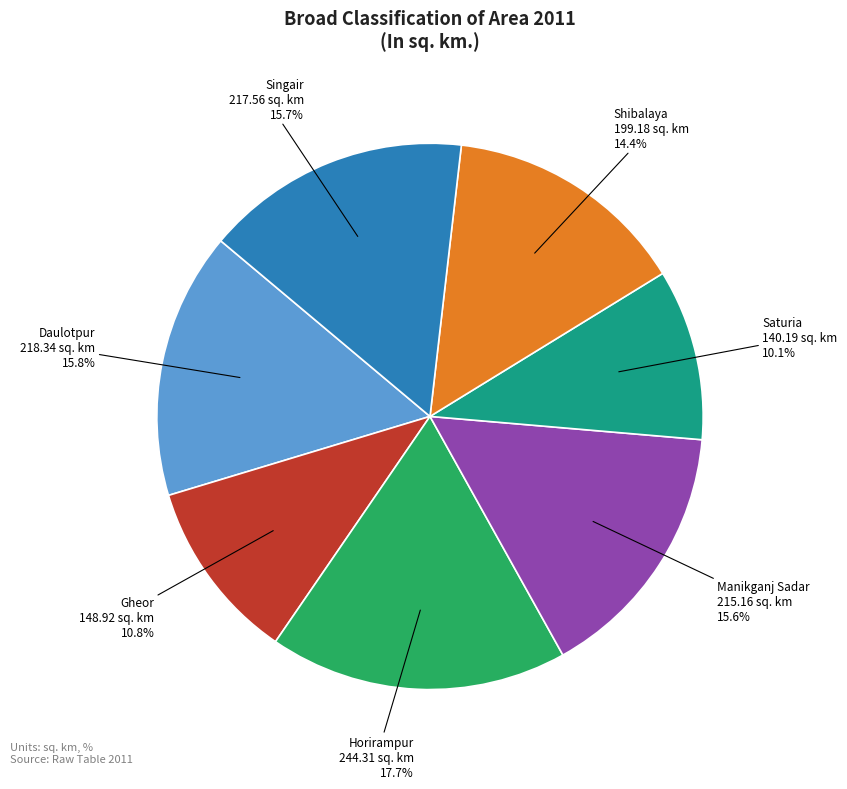

Is there a majority slice in this chart?

No